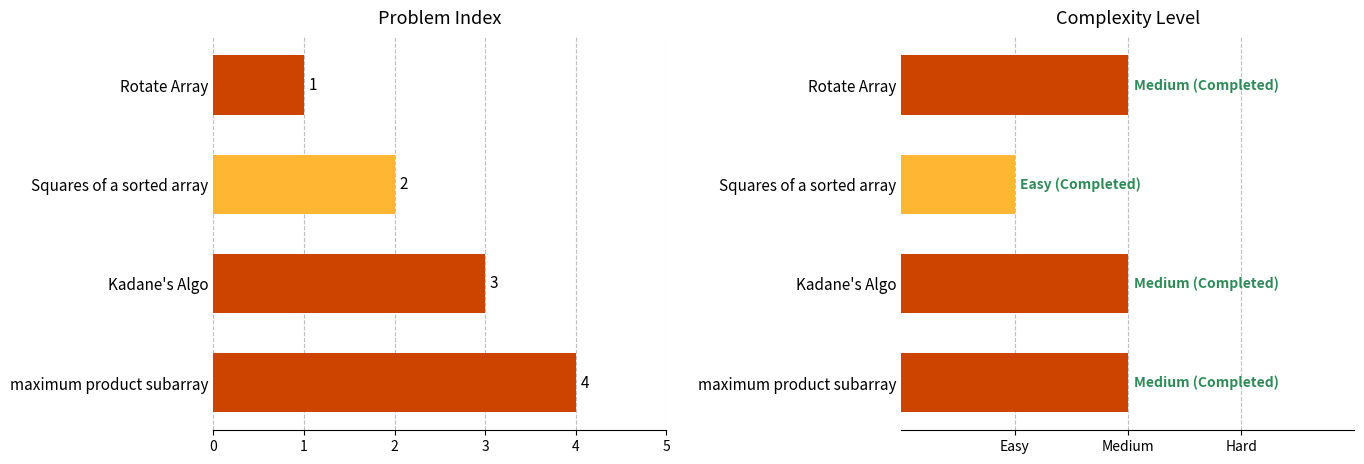

What is the value of the Complexity Level bar at the 1st from the left?

2